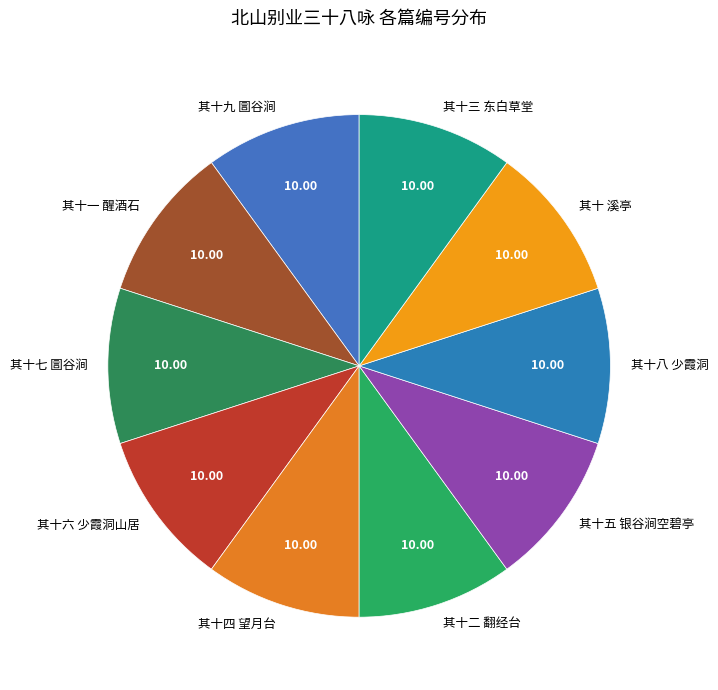

Is it true that 其十三 东白草堂 is 10% of the pie?

True